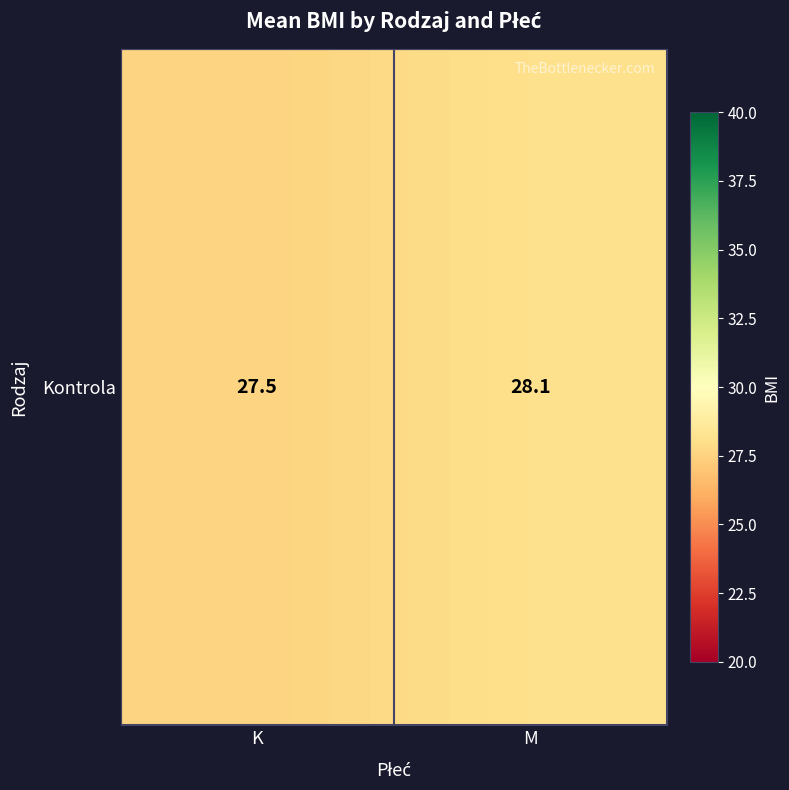

List the labels in order of value, largest first.

M, K